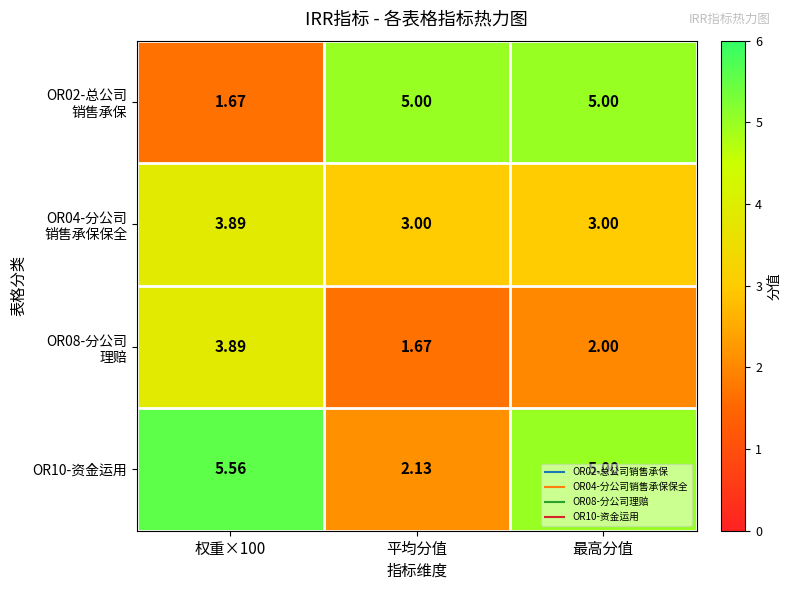

At which category is the sum across all series the highest?

权重×100